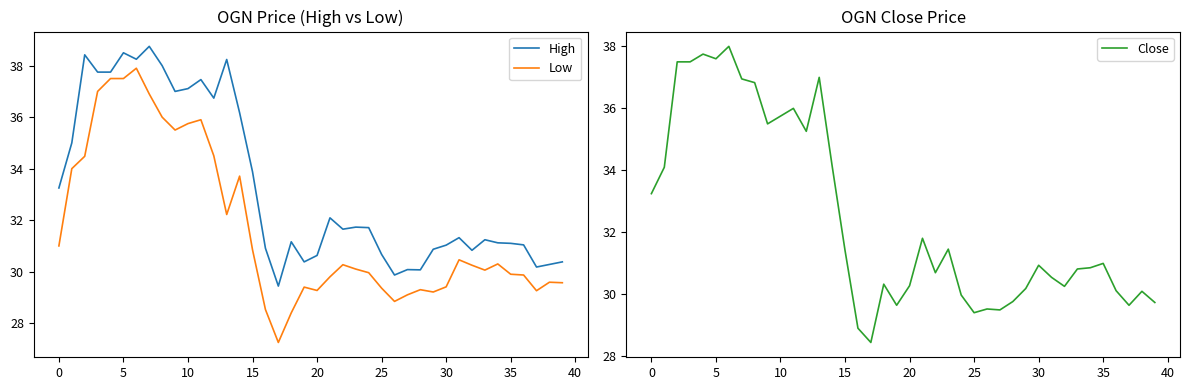

What is the difference between the maximum and minimum values in the Low series?

10.7